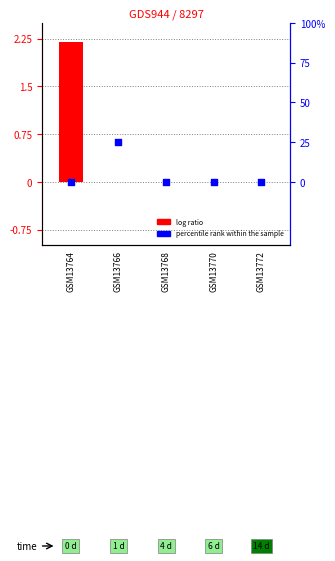

Which series contains the highest Y value?

percentile rank within the sample